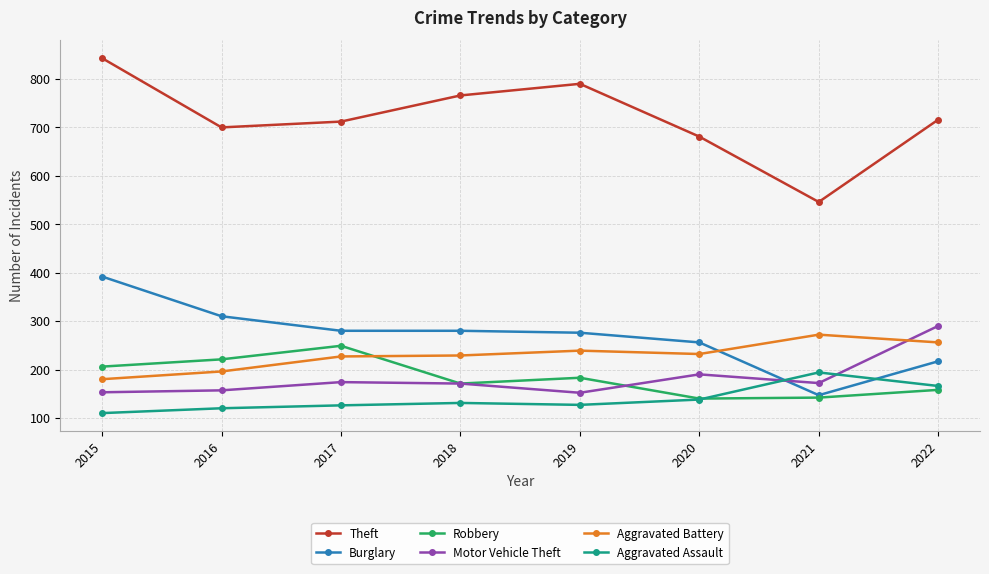

What is the value of the Theft point at the 3rd from the left?

712